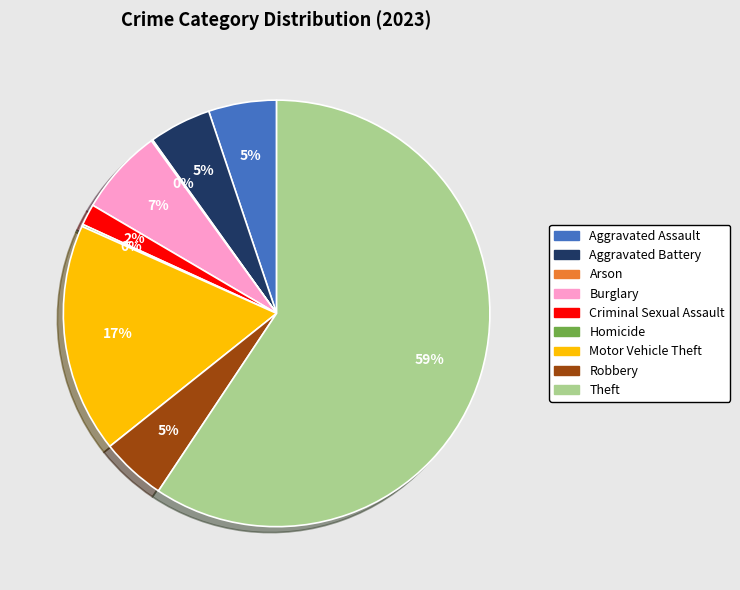

Is there a majority slice in this chart?

Yes